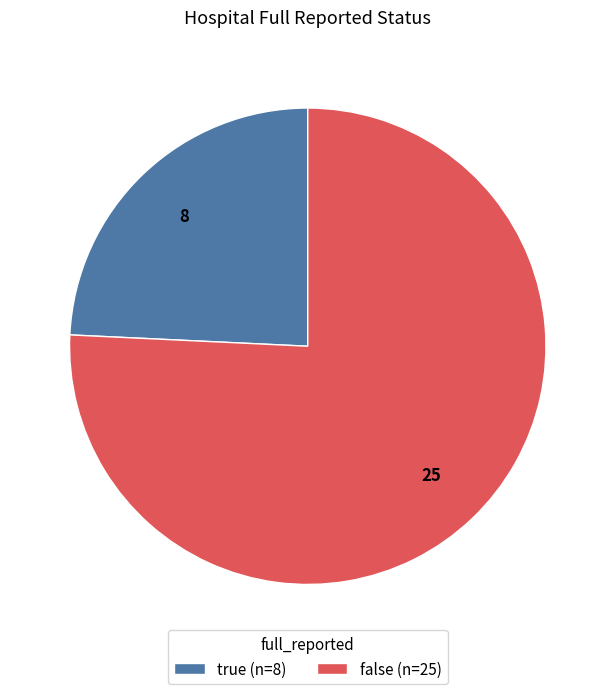

Is there any slice that represents more than half of the pie?

Yes